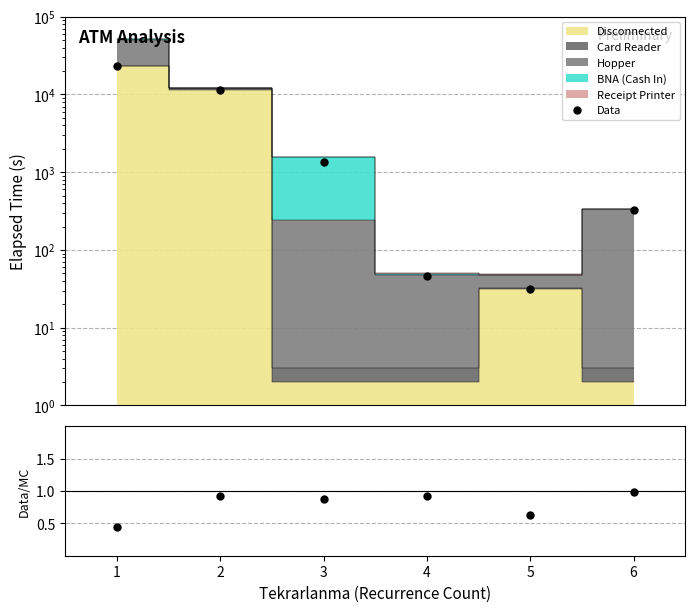

True or false: Data has a value of 3135.4 at 2.

False